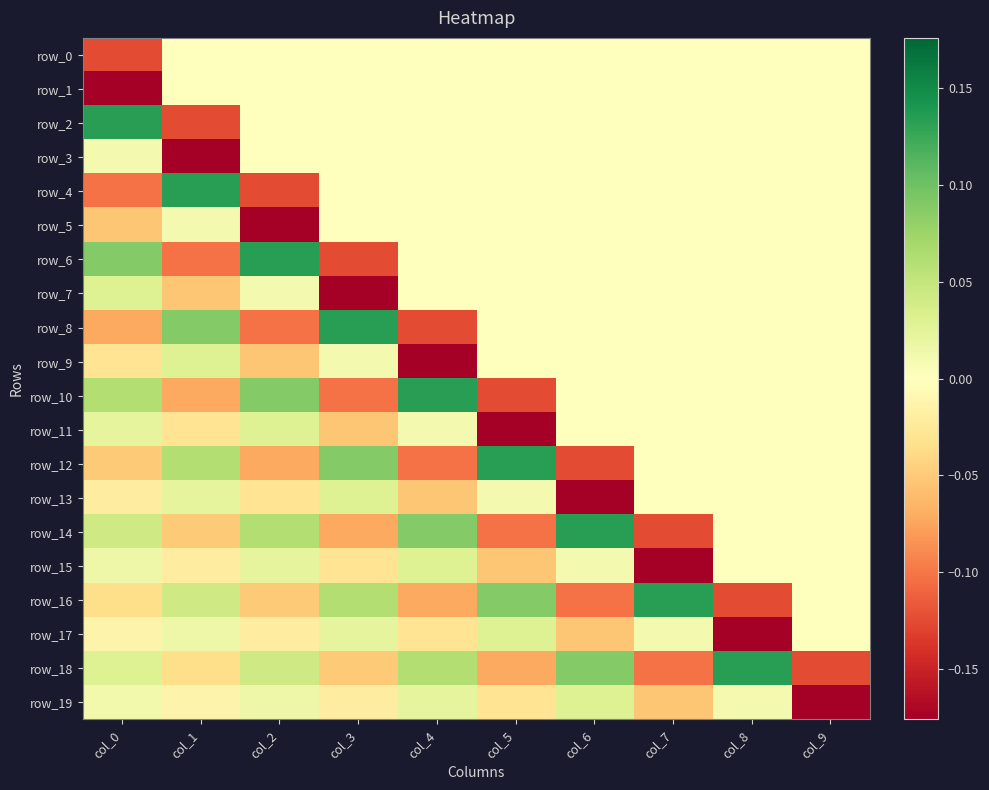

How many positive values does the row_8 series have?

2